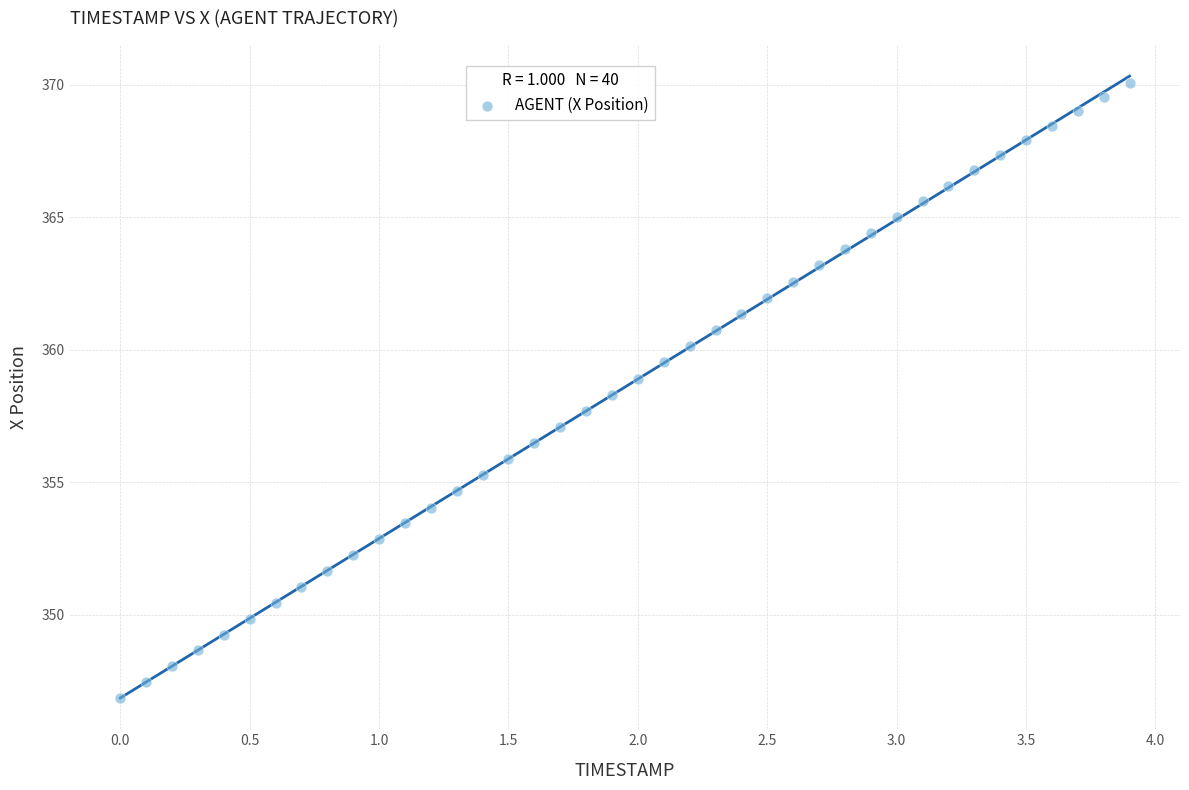

What is the range of Y values (max minus min)?

23.2